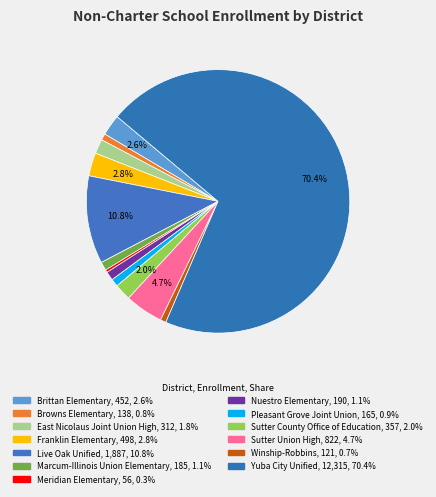

Approximately how many times larger is the value at Live Oak Unified compared to Winship-Robbins?

15.6